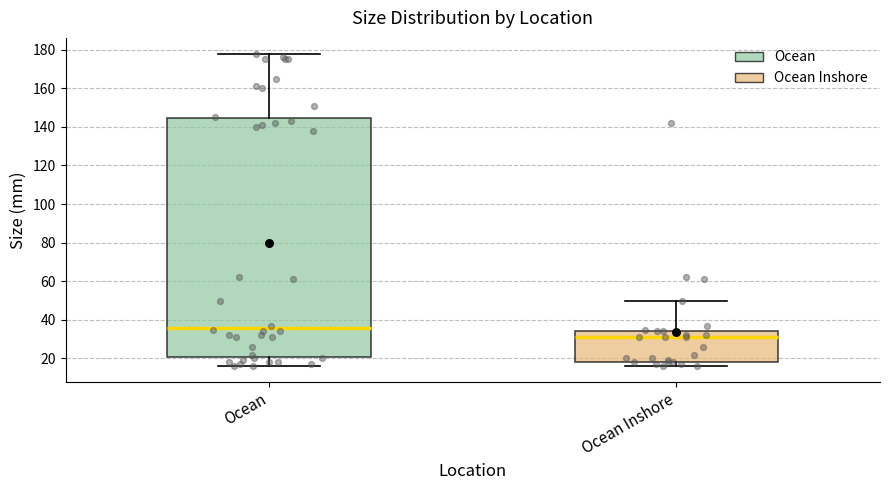

Reading left to right, transcribe this box plot: for each box, give where its median line is, the range the box spans, and where its two whiskers end, as read against the y-axis. The values are not printed on the chart, so give them approximately, as read against the axis.

Ocean: median 36, box 20 to 144, whiskers 16 to 178
Ocean Inshore: median 32, box 18 to 34, whiskers 16 to 50